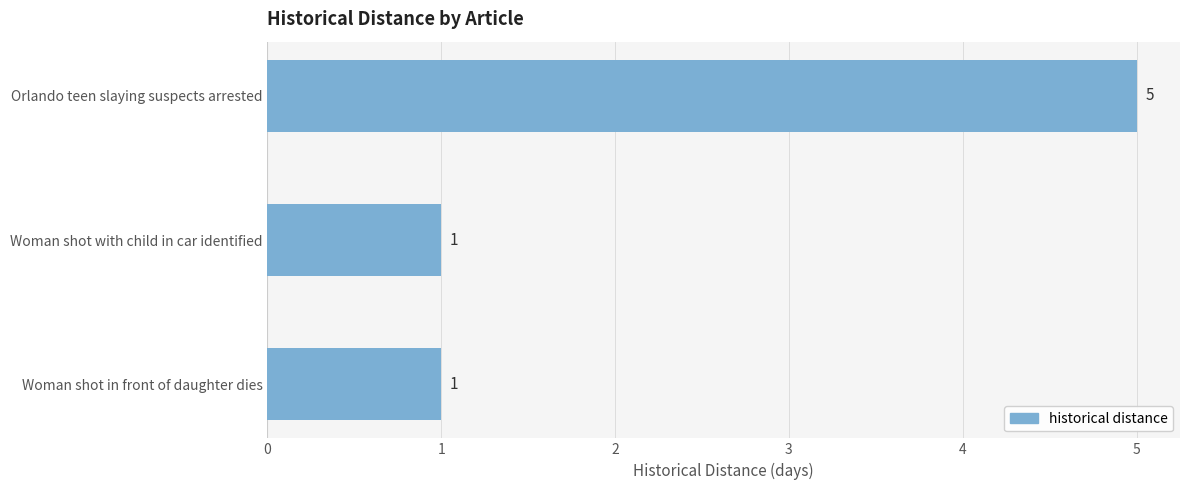

How many values are between 1 and 5?

3